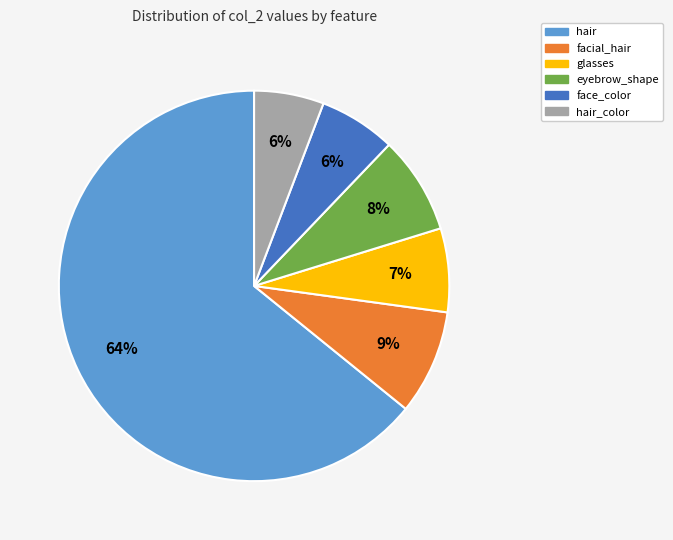

Is there any slice that represents more than half of the pie?

Yes